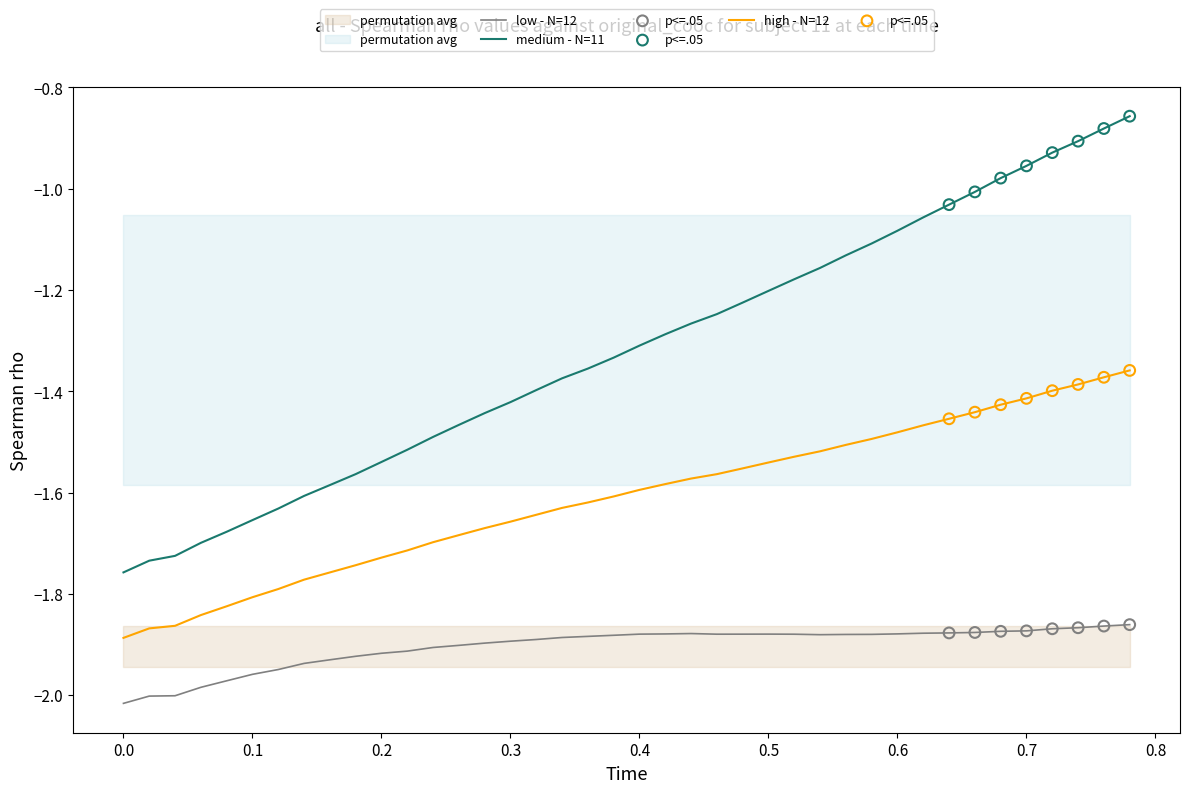

True or false: high - N=12 and medium - N=11 cross at least once.

False